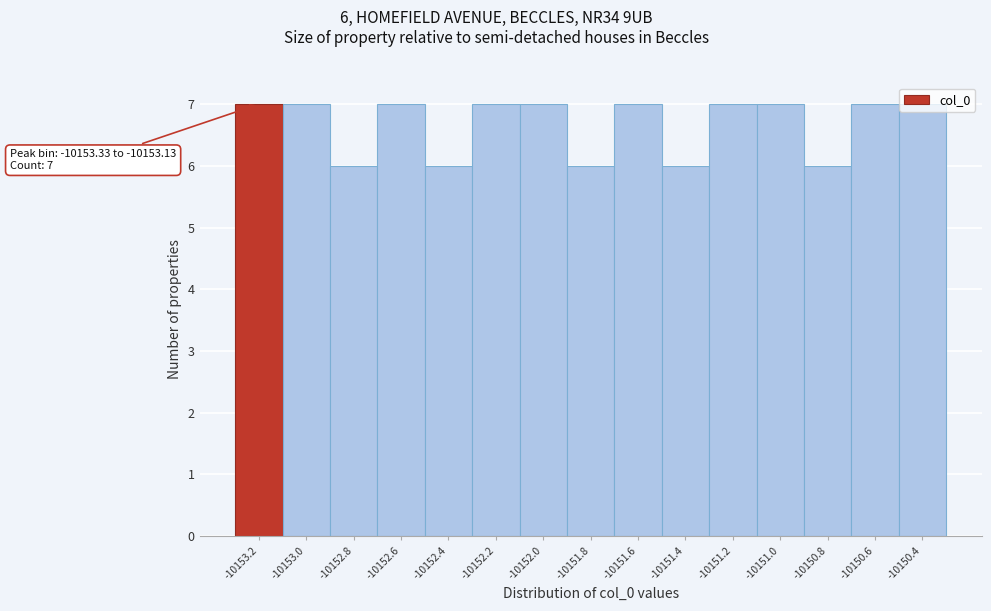

True or false: the data shows 12 at -10153.0.

False